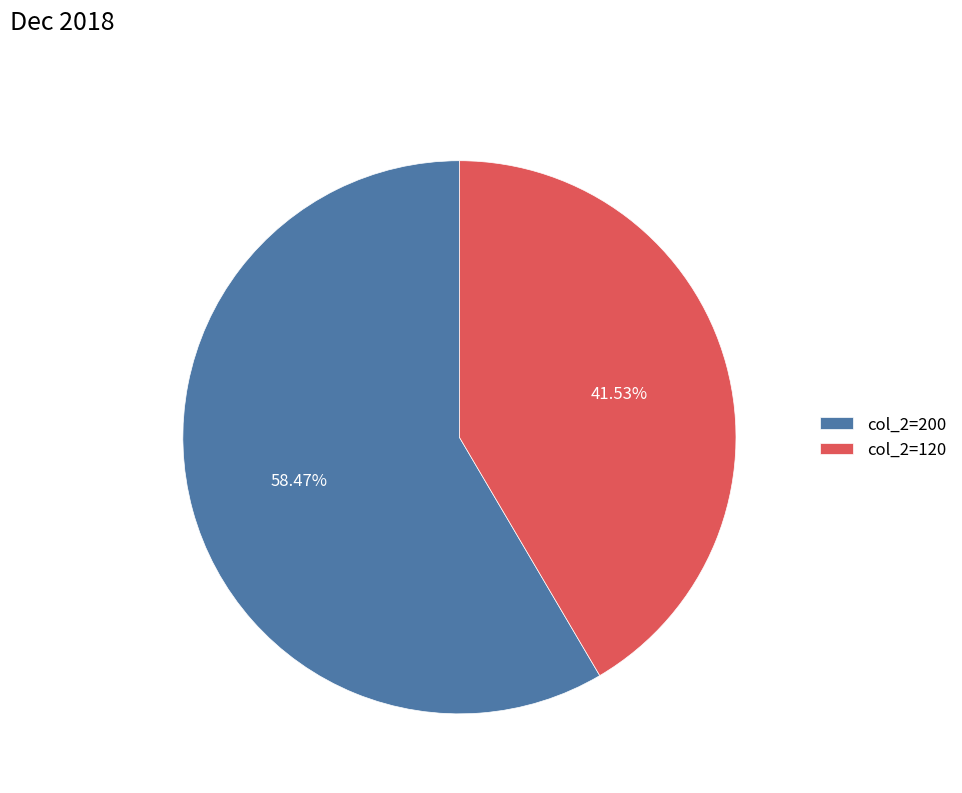

Rank the categories by value from lowest to highest.

col_2=120, col_2=200